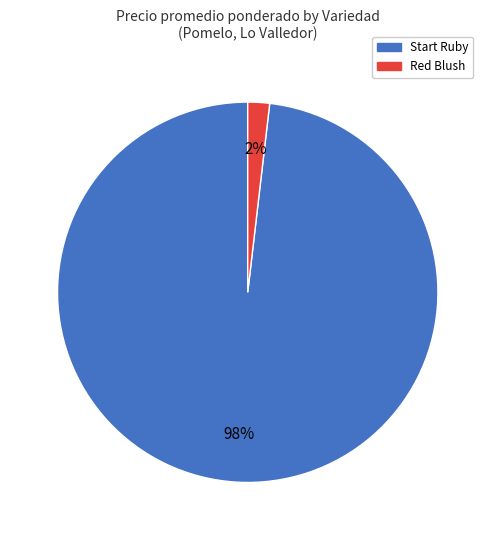

To the nearest percent, what is the average slice percentage?

50%